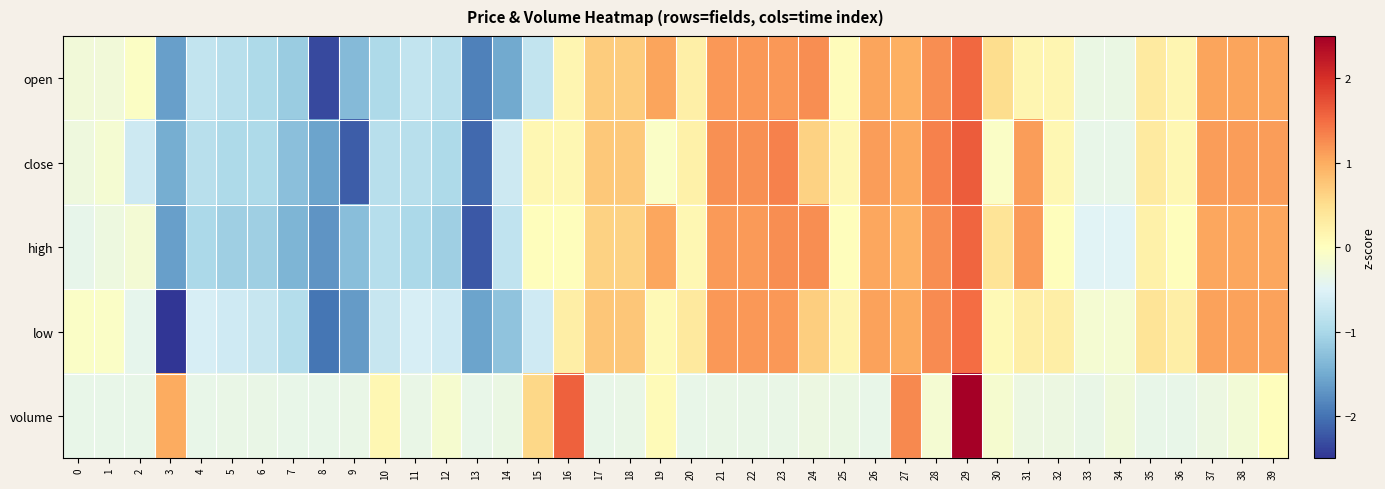

Which series has the largest total across all categories?

volume